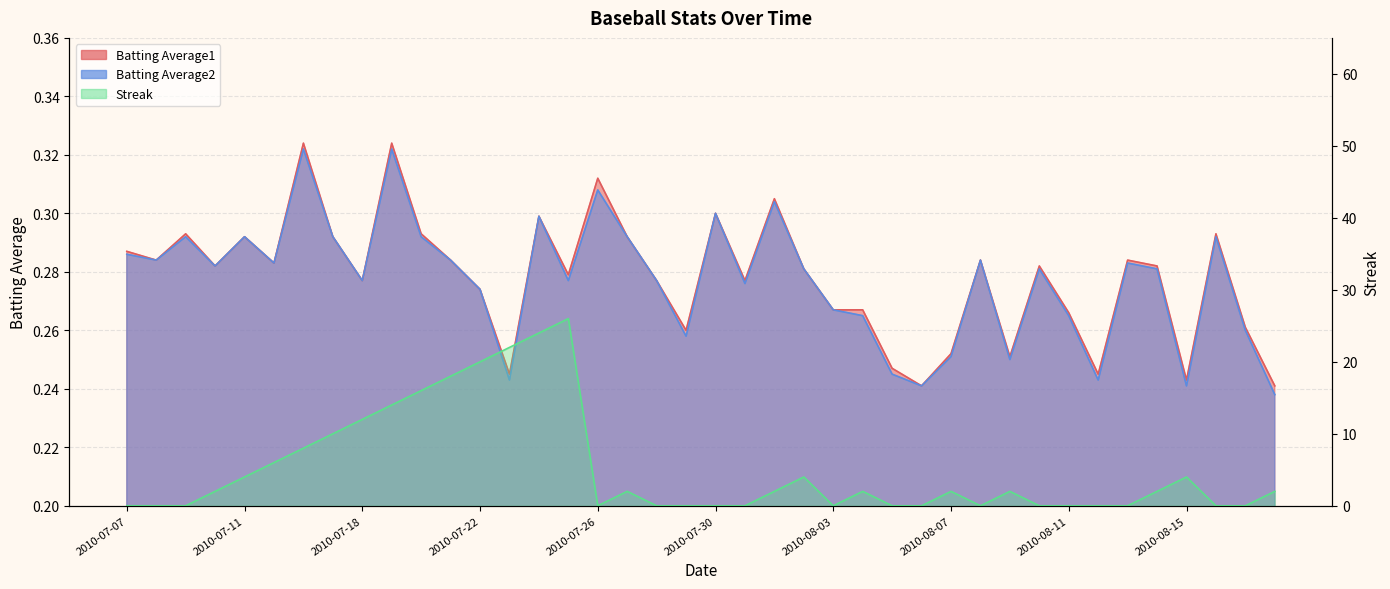

Rank the categories by Batting Average1 value from lowest to highest.

2010-08-06, 2010-08-18, 2010-08-15, 2010-07-23, 2010-08-12, 2010-08-05, 2010-08-09, 2010-08-07, 2010-07-29, 2010-08-17, 2010-08-11, 2010-08-03, 2010-08-04, 2010-07-22, 2010-07-18, 2010-07-28, 2010-07-31, 2010-07-25, 2010-08-02, 2010-07-10, 2010-08-10, 2010-08-14, 2010-07-15, 2010-07-08, 2010-07-21, 2010-08-08, 2010-08-13, 2010-07-07, 2010-07-11, 2010-07-17, 2010-07-27, 2010-07-09, 2010-07-20, 2010-08-16, 2010-07-24, 2010-07-30, 2010-08-01, 2010-07-26, 2010-07-16, 2010-07-19